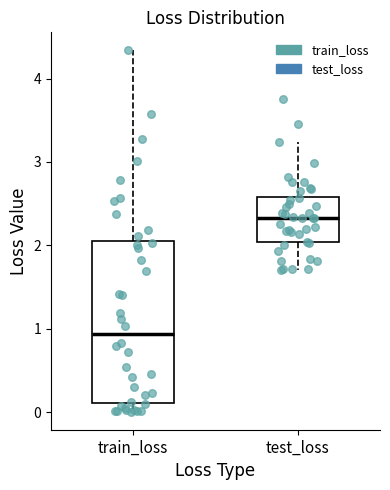

Where does the median line of the box for train_loss sit on the y-axis? The values are not printed on the chart, so give them approximately, as read against the axis.

0.9